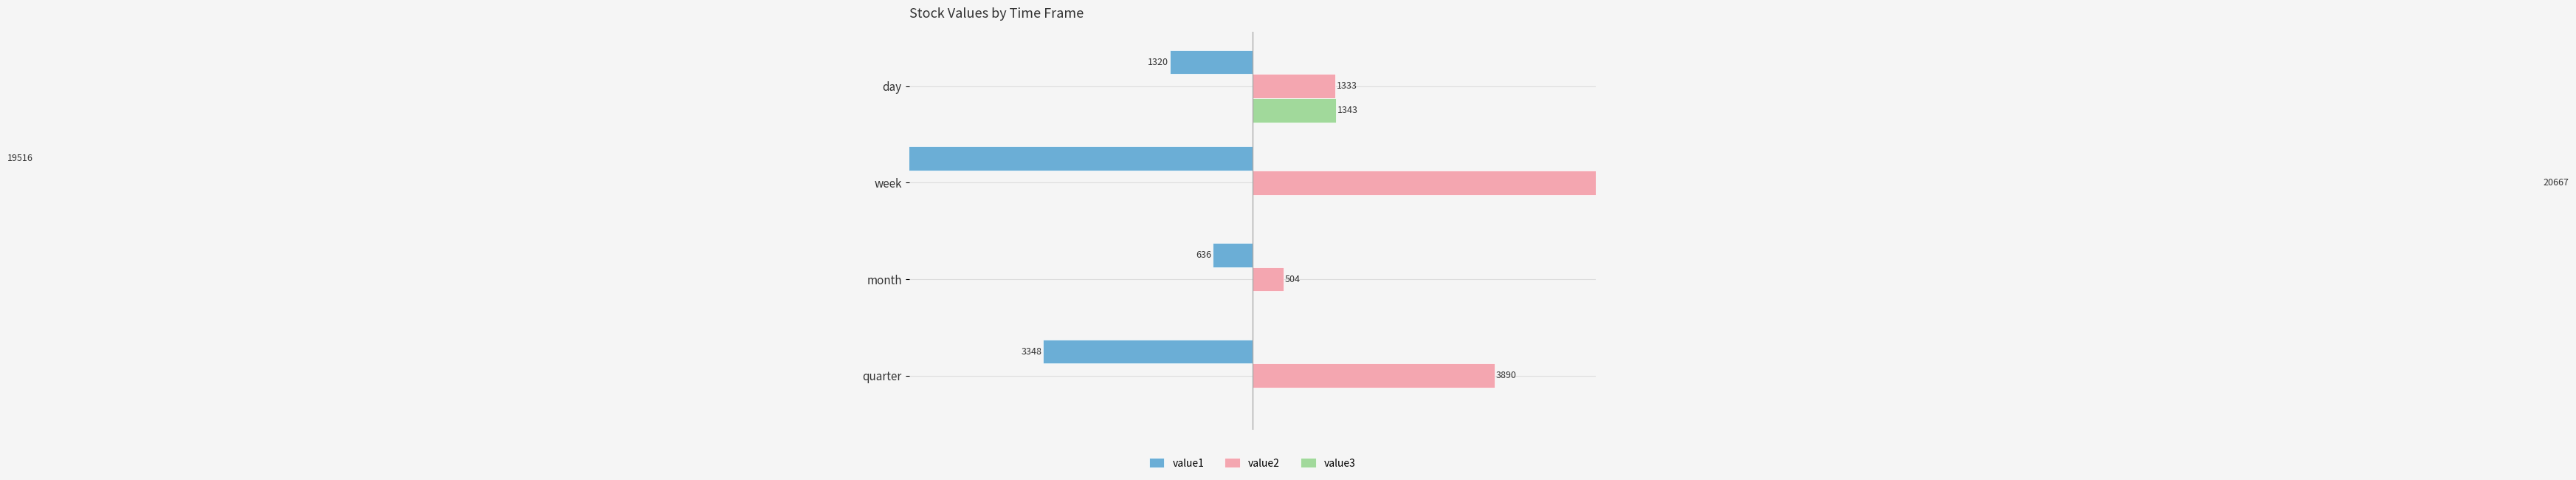

At 0, list the series in order from largest to smallest.

value2, value3, value1